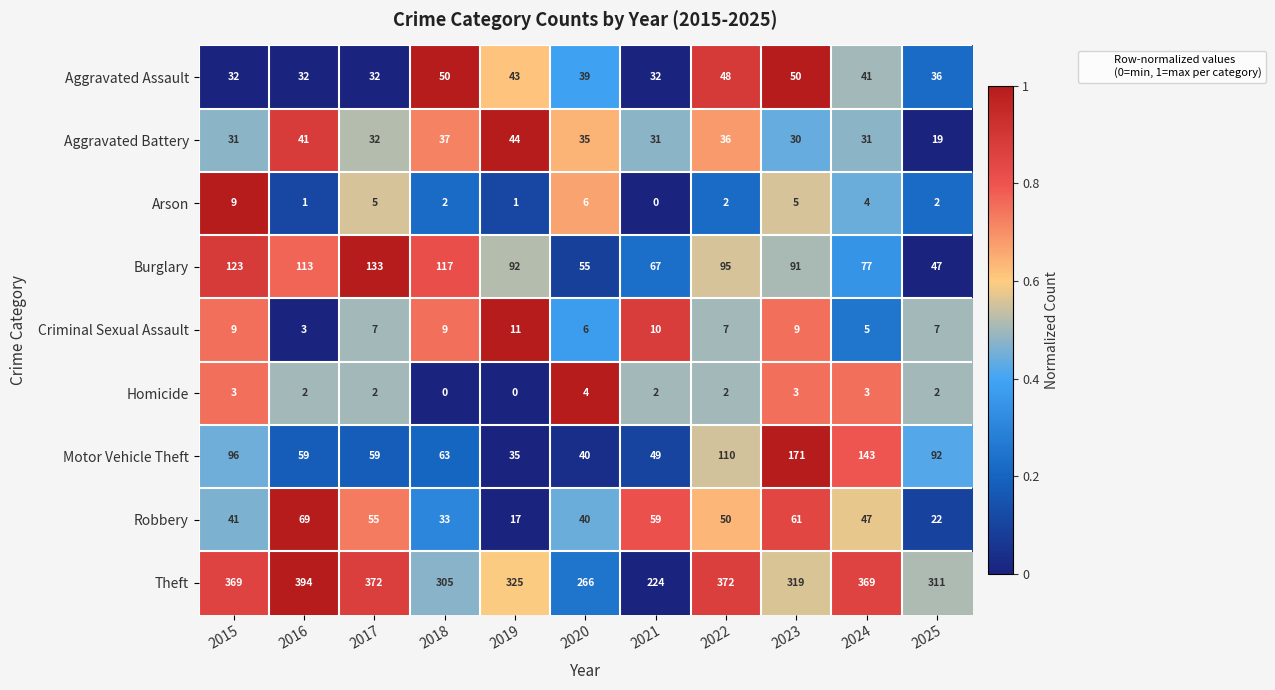

Which category has the lowest value in the Arson series?

2021